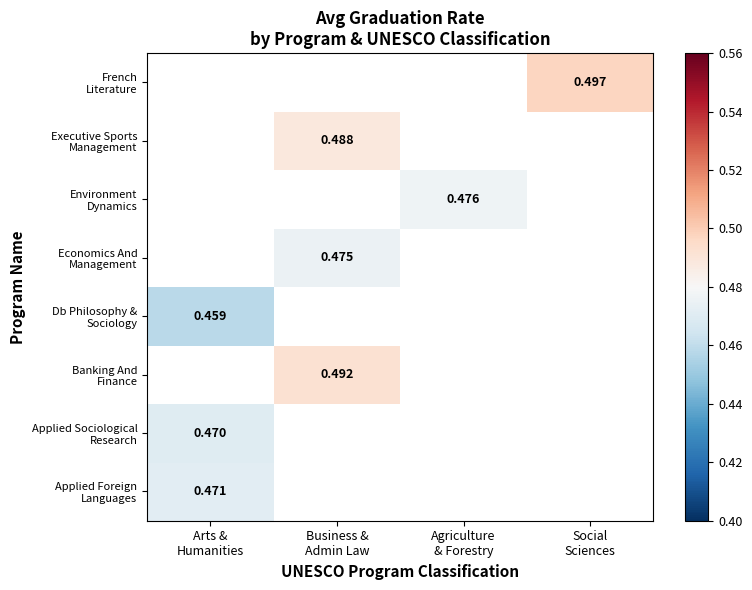

What is the greatest value displayed?

0.5